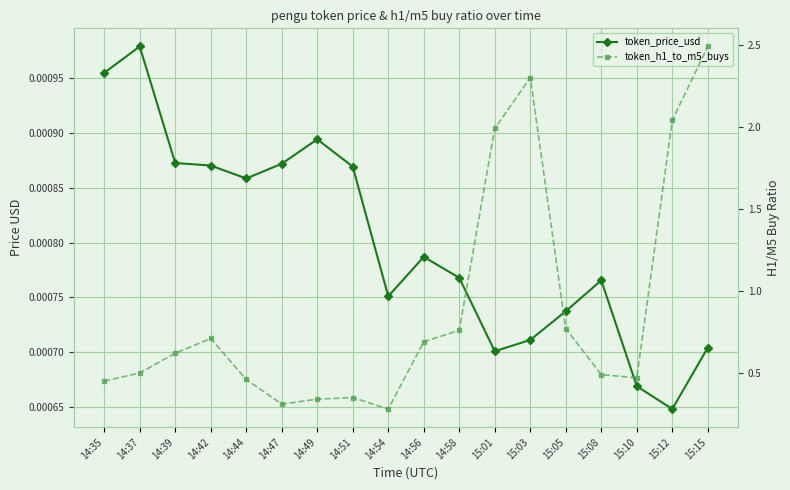

True or false: token_price_usd and token_h1_to_m5_buys cross at least once.

False